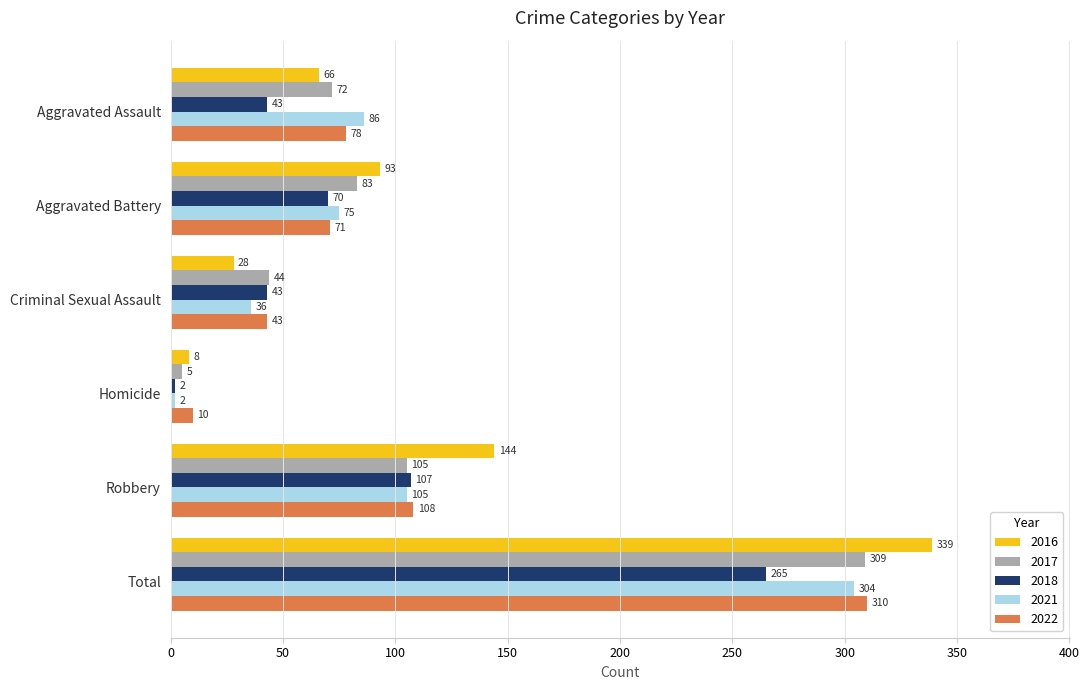

Rank the series by their maximum value, from lowest to highest.

2018, 2021, 2017, 2022, 2016